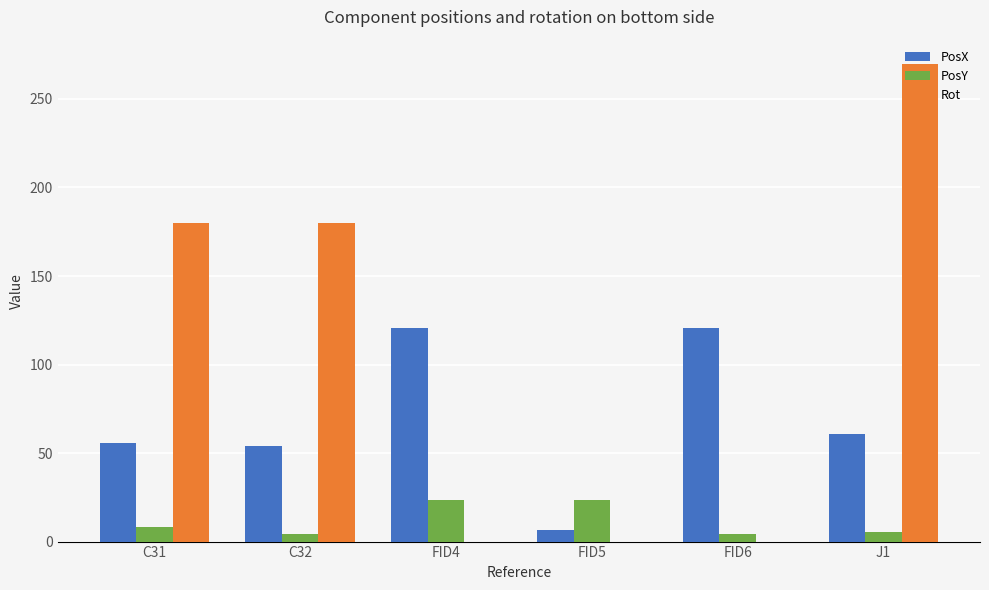

Where does the PosY series first go above 8?

C31